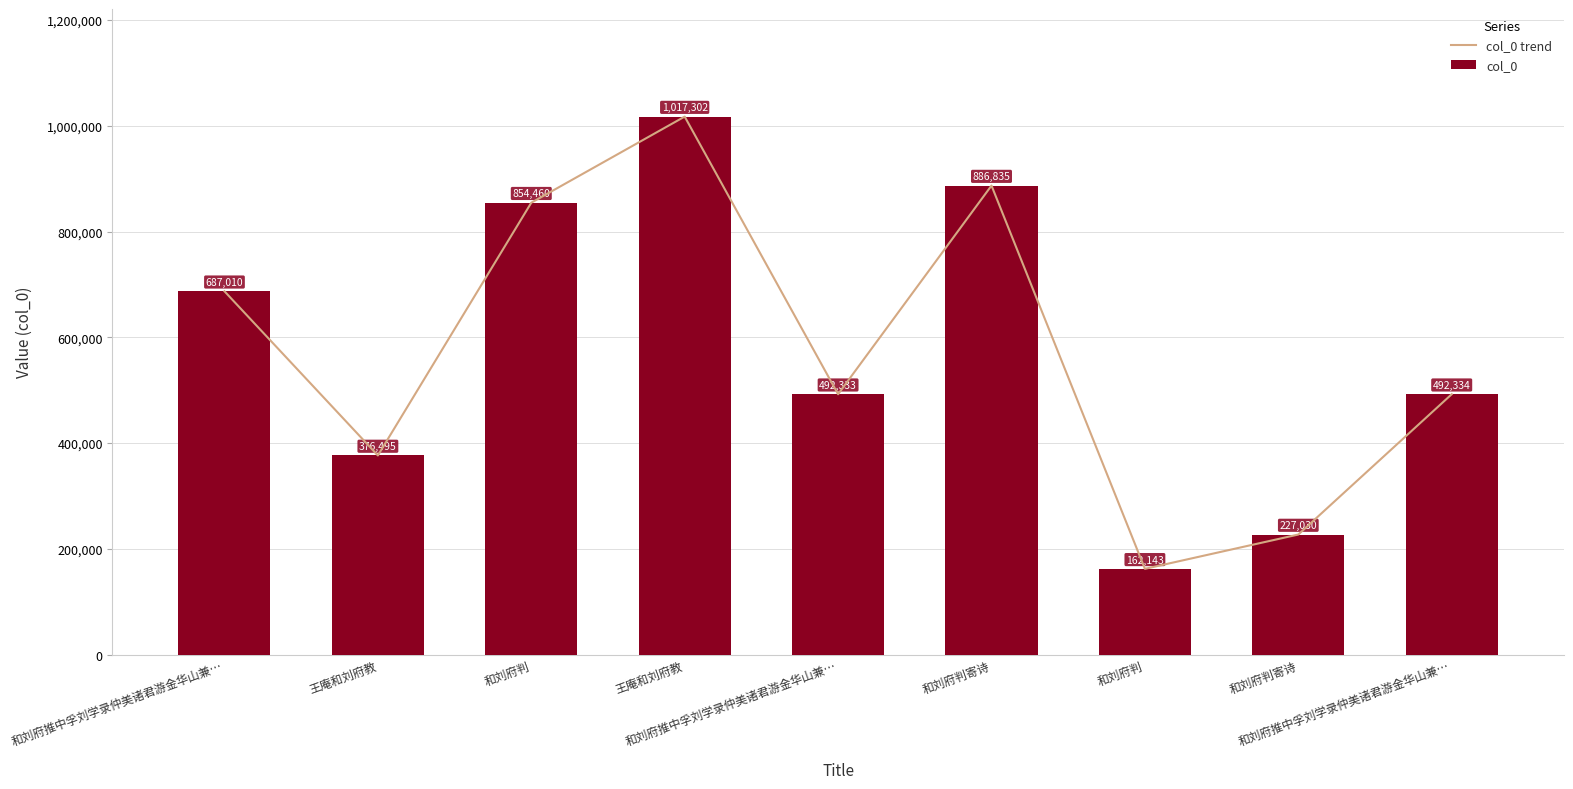

How many series are shown in this chart?

2